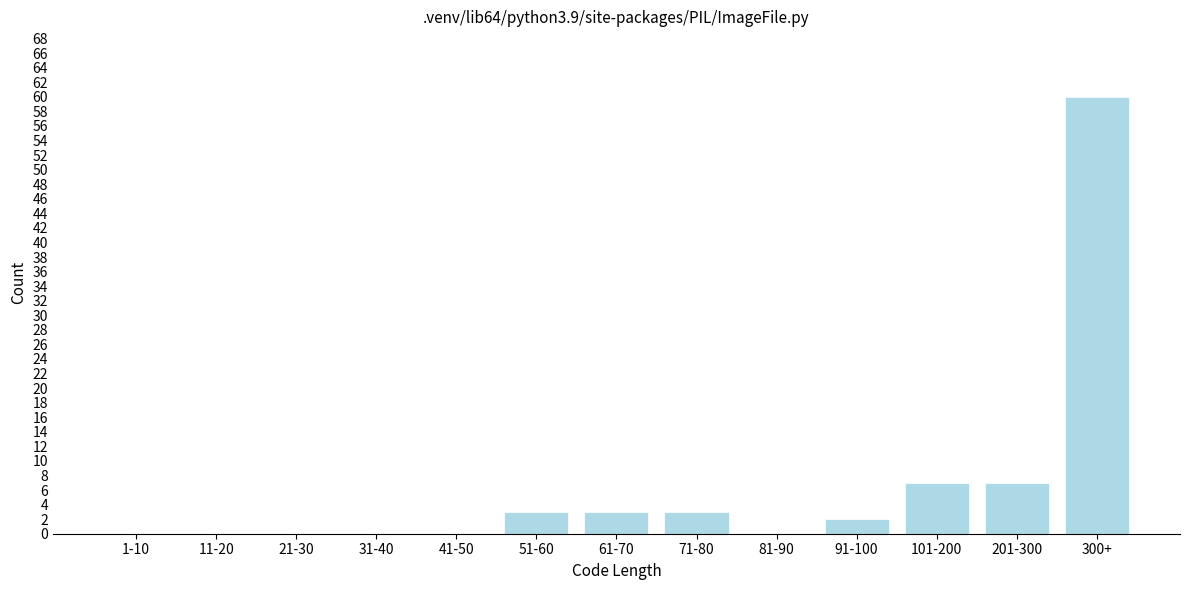

Reading left to right, transcribe all the data shown in this chart.

1-10=0	11-20=0	21-30=0	31-40=0	41-50=0	51-60=3	61-70=3	71-80=3	81-90=0	91-100=2	101-200=7	201-300=7	300+=60